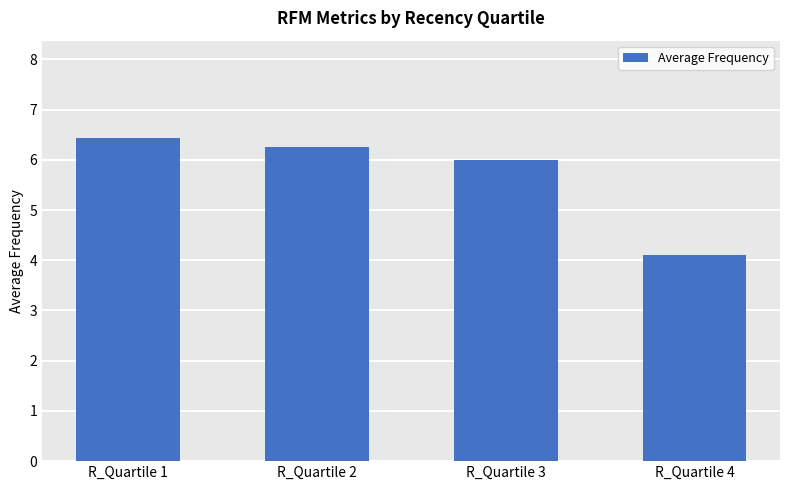

What is the value of the 1st bar from the left?

6.4